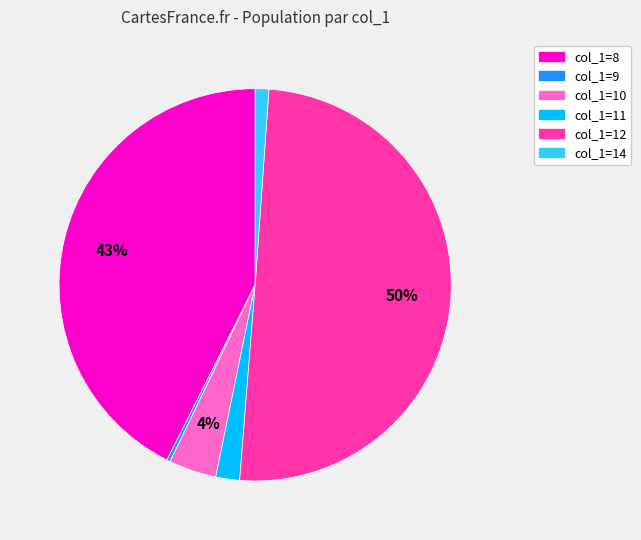

To the nearest percent, what is the average slice percentage?

17%